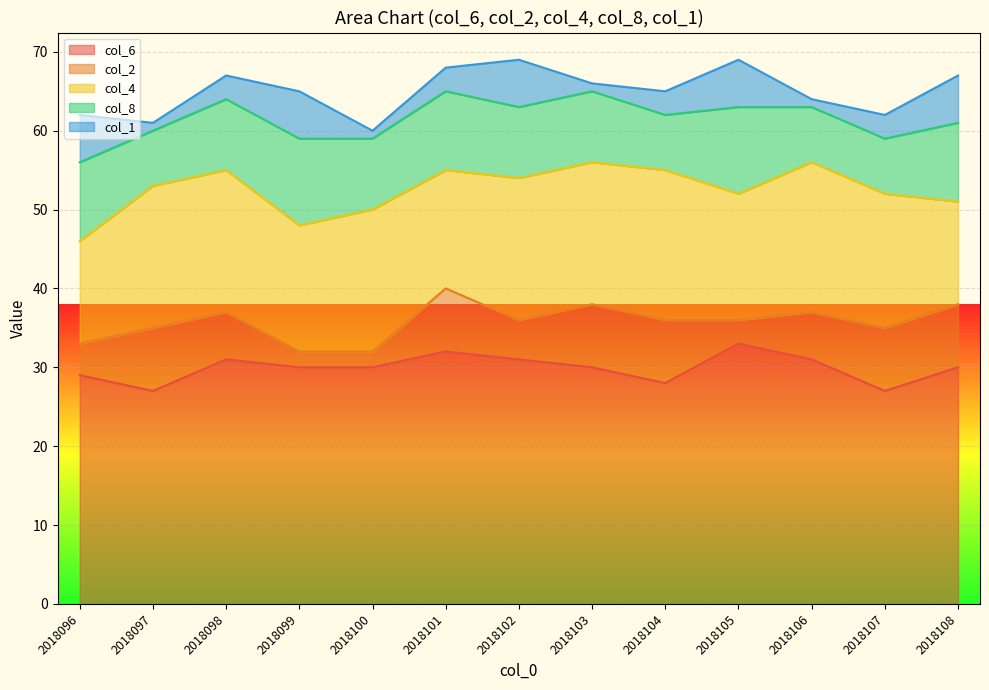

At which category does col_8 reach its first local valley?

2018097